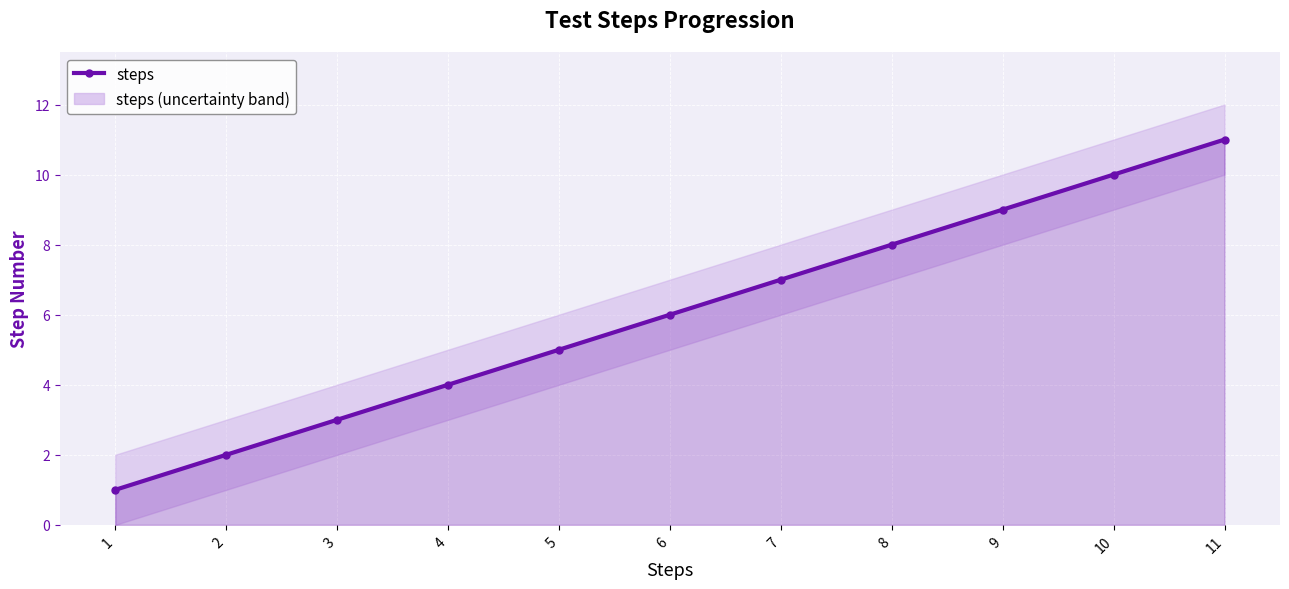

What is the approximate value at 10, to the nearest 10?

10